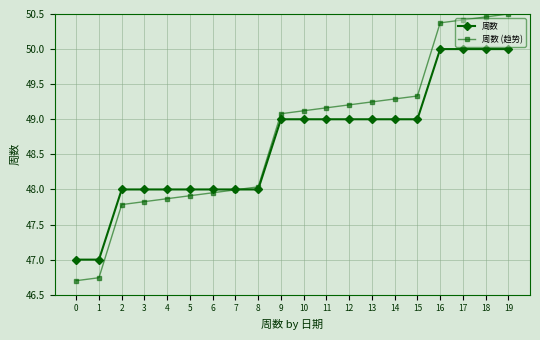

What is the sum of the 周数 values at 17 and 8?

98.0